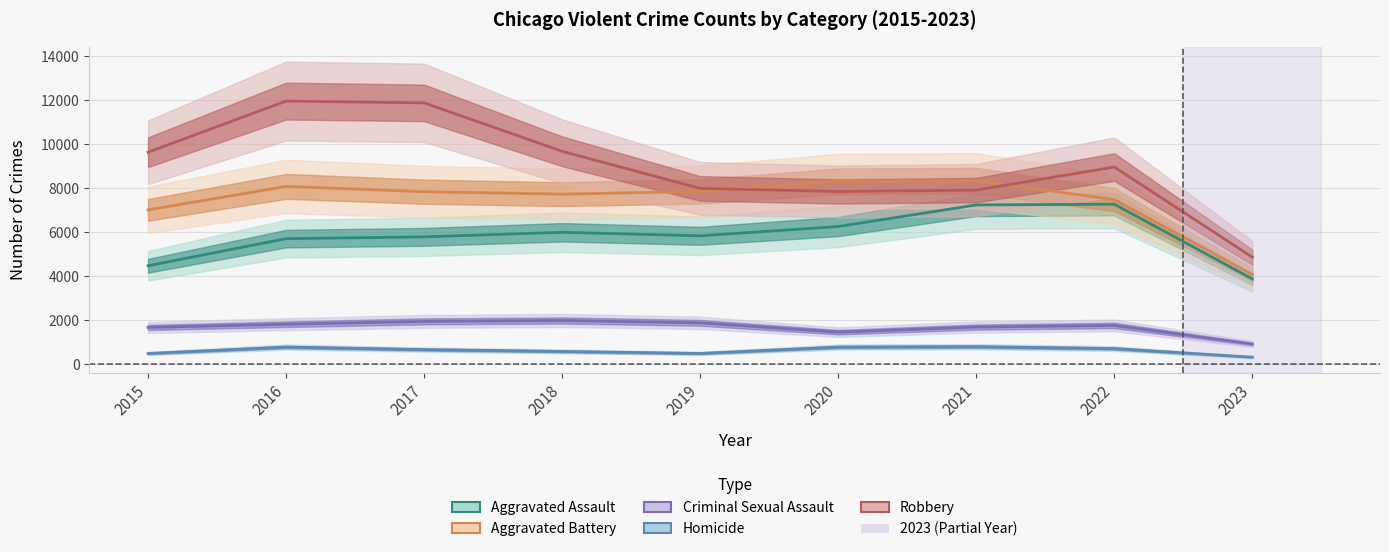

Reading left to right, extract all data points from this chart.

Aggravated Assault: 4480	5712	5793	6001	5841	6263	7243	7277	3885
Aggravated Battery: 7018	8085	7845	7734	7857	8319	8345	7486	4085
Criminal Sexual Assault: 1679	1825	1954	1995	1888	1465	1695	1770	926
Homicide: 496	786	672	589	498	787	804	718	327
Robbery: 9638	11960	11880	9680	7994	7855	7917	8965	4870